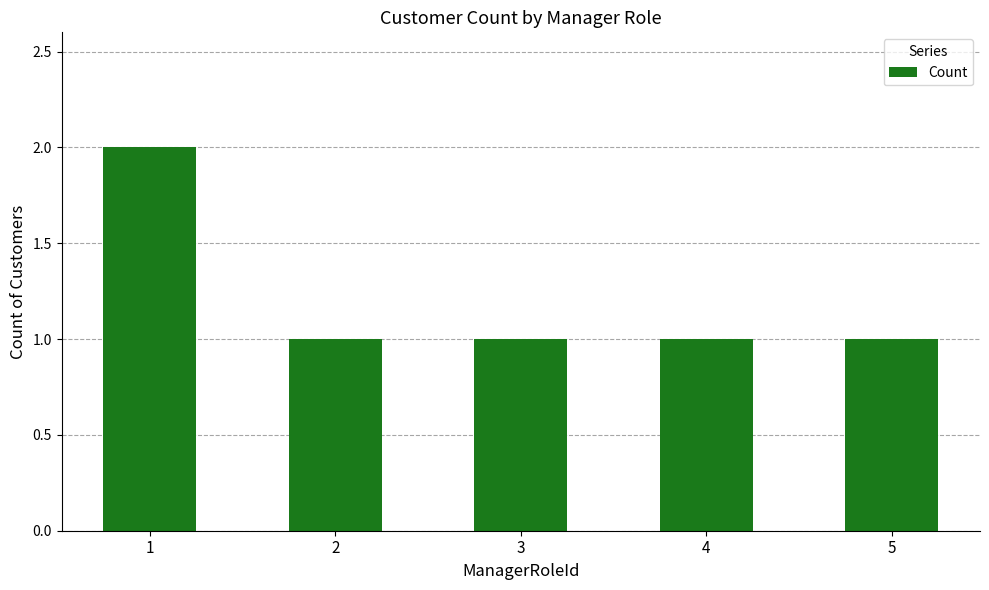

What is the change in value from 1 to 4?

-1